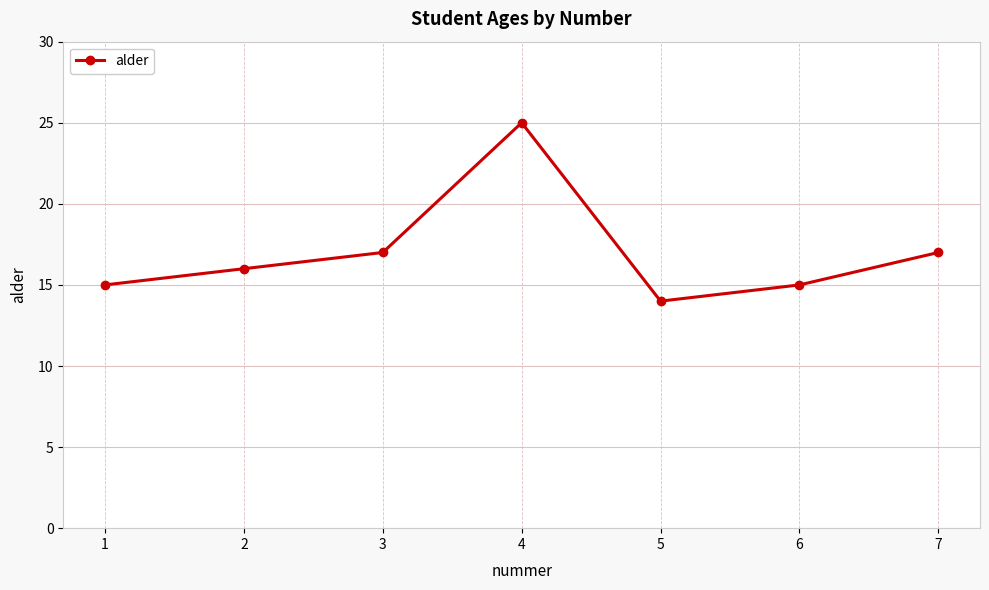

Count the number of categories in the chart.

7